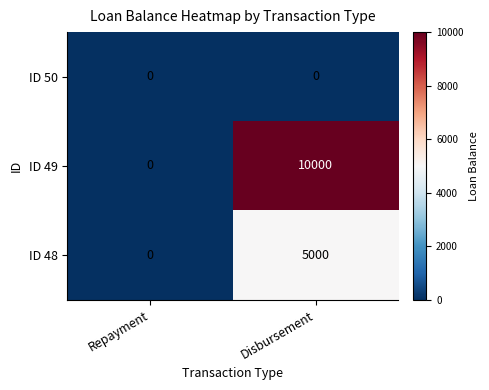

Rank the series by their average value, from lowest to highest.

ID 50, ID 48, ID 49